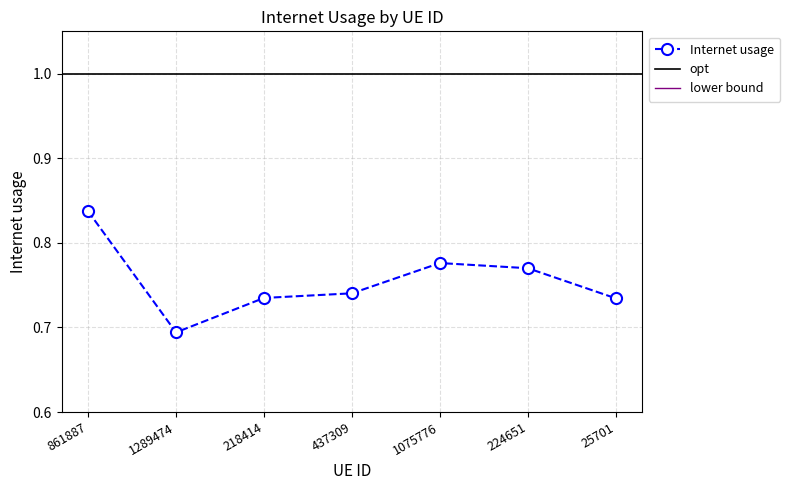

The chart shows a value of 0.8 at 224651. True or false?

True